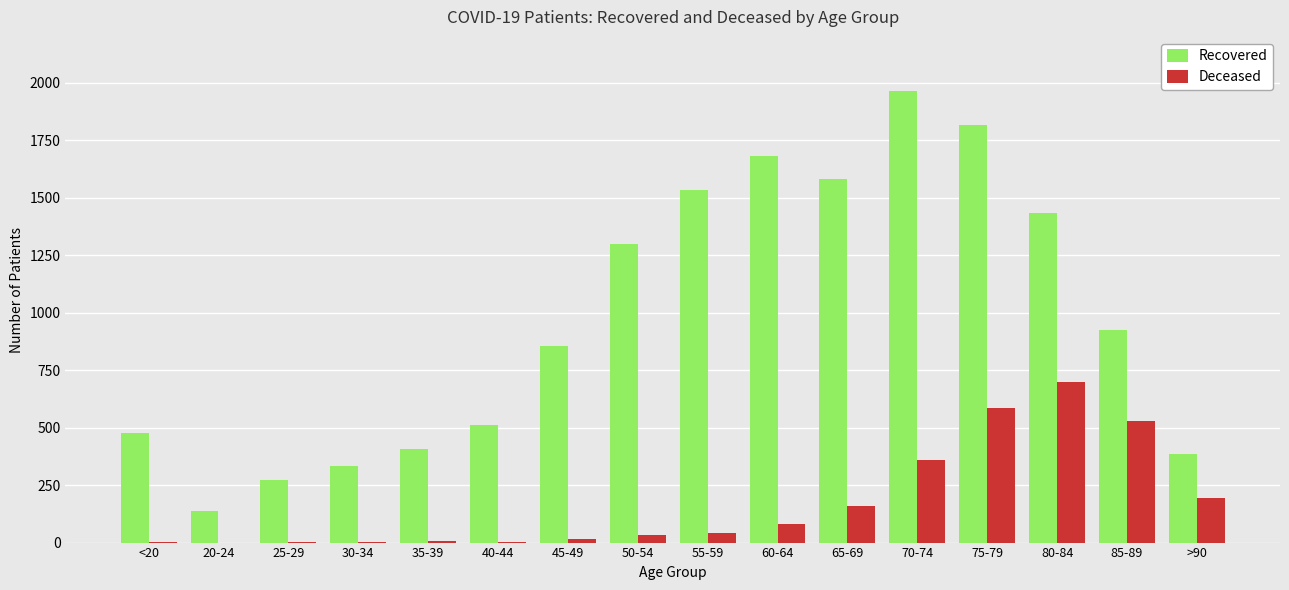

Is the value of Deceased at 40-44 greater than the value of Recovered at 30-34?

No